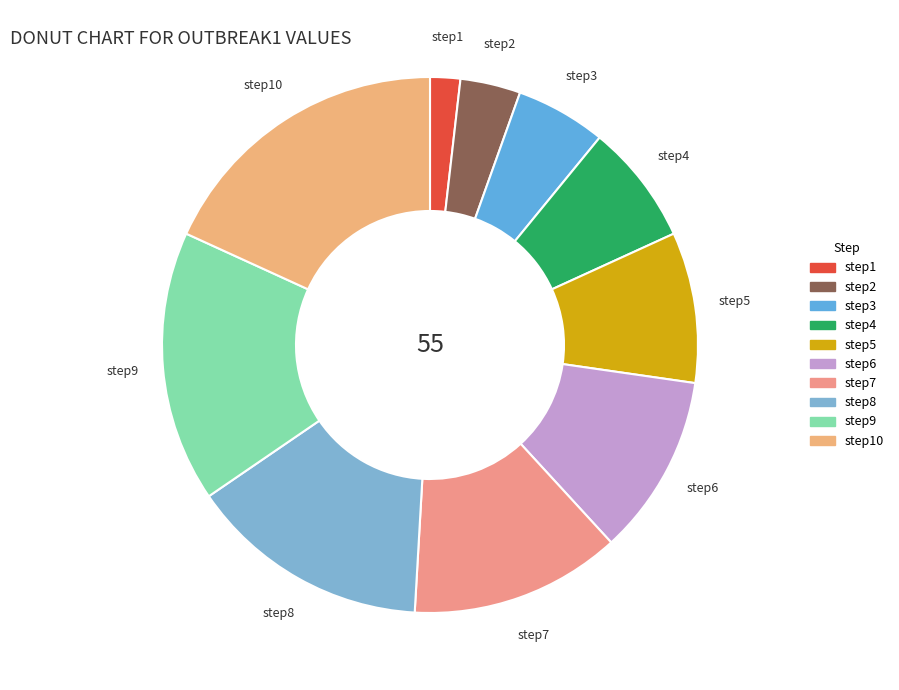

What is the smallest slice in the pie chart?

step1